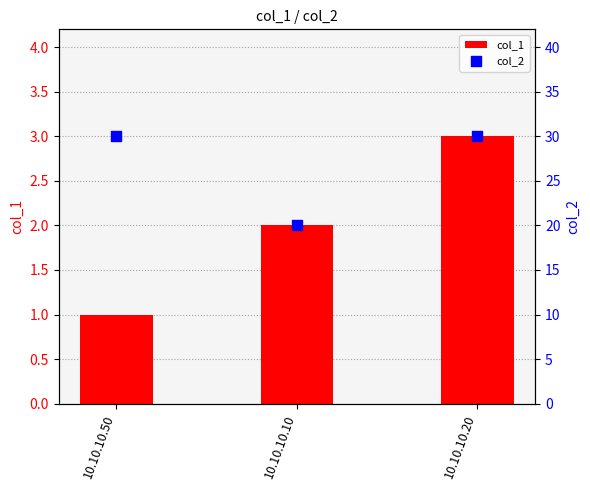

Which series has the largest total across all categories?

col_2